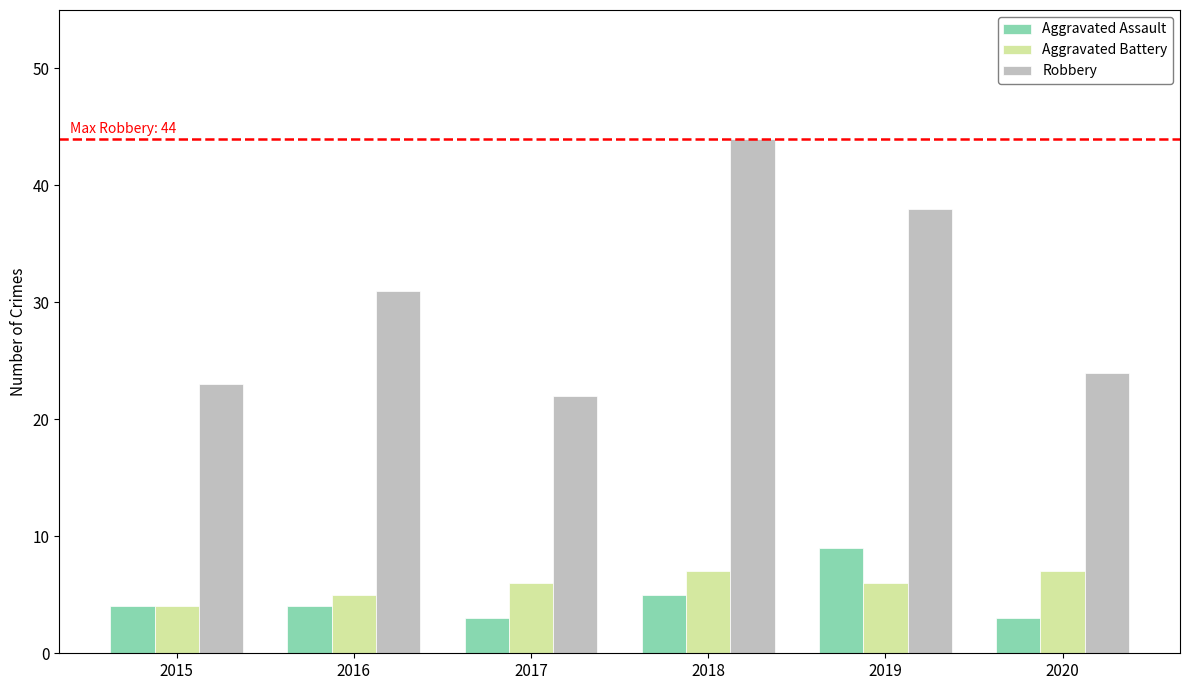

Is the value of Aggravated Battery at 2019 greater than the value of Robbery at 2016?

No